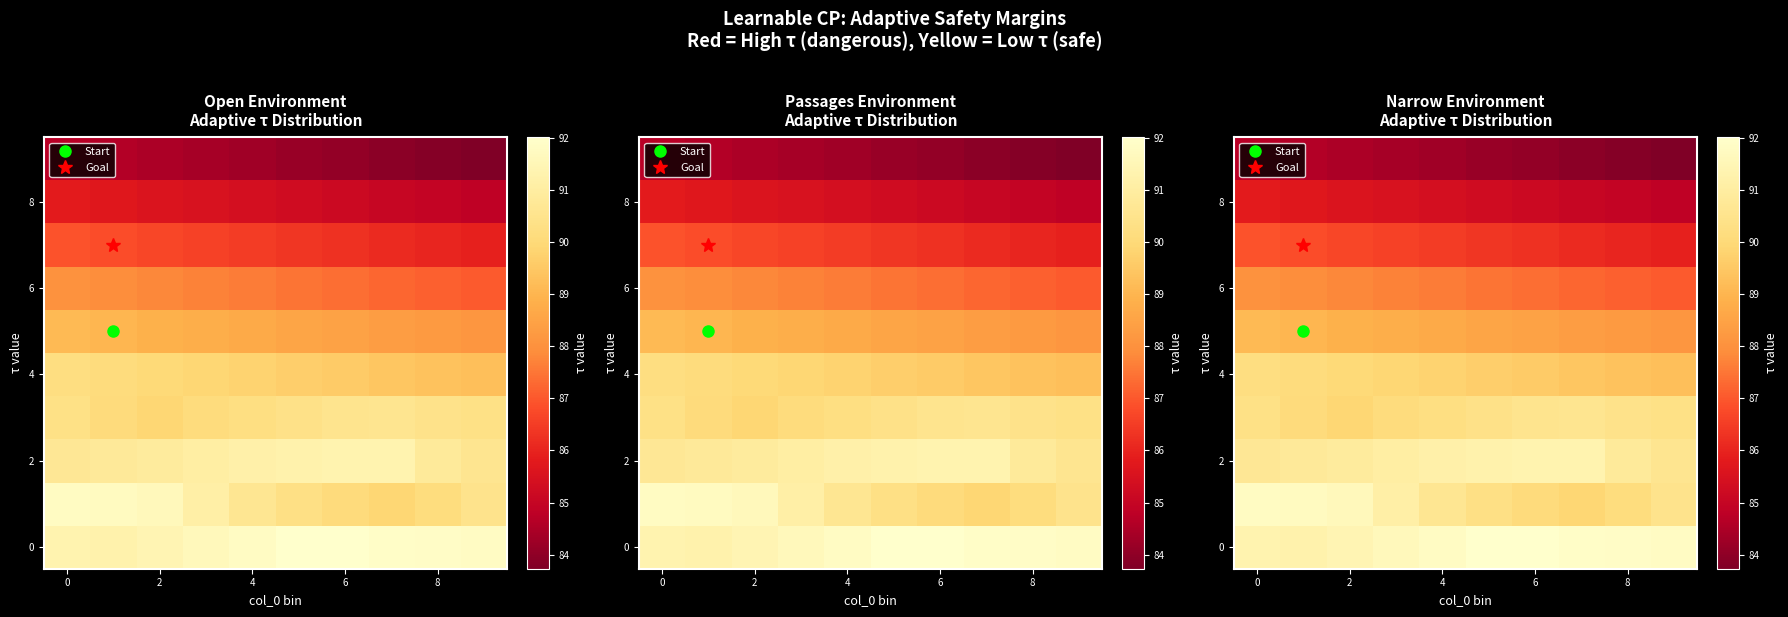

What is the difference between the highest and lowest values at 4?

7.5